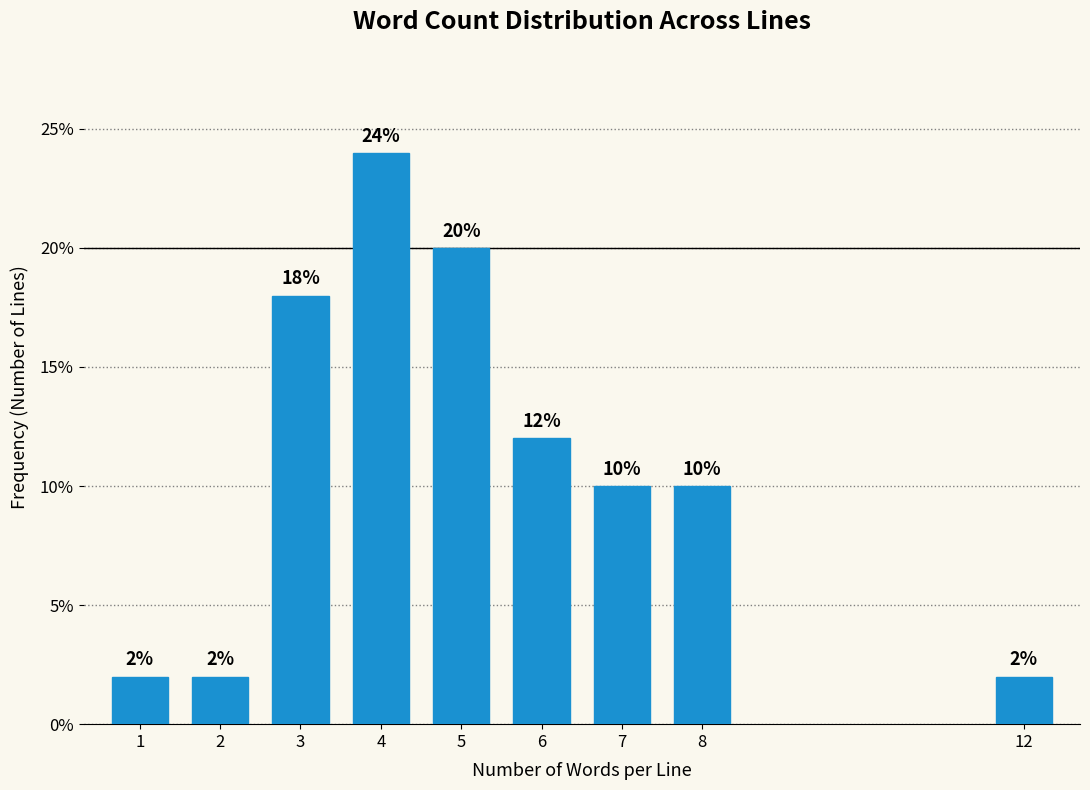

Reading left to right, what are all the values shown in this chart?

1=2	2=2	3=18	4=24	5=20	6=12	7=10	8=10	12=2